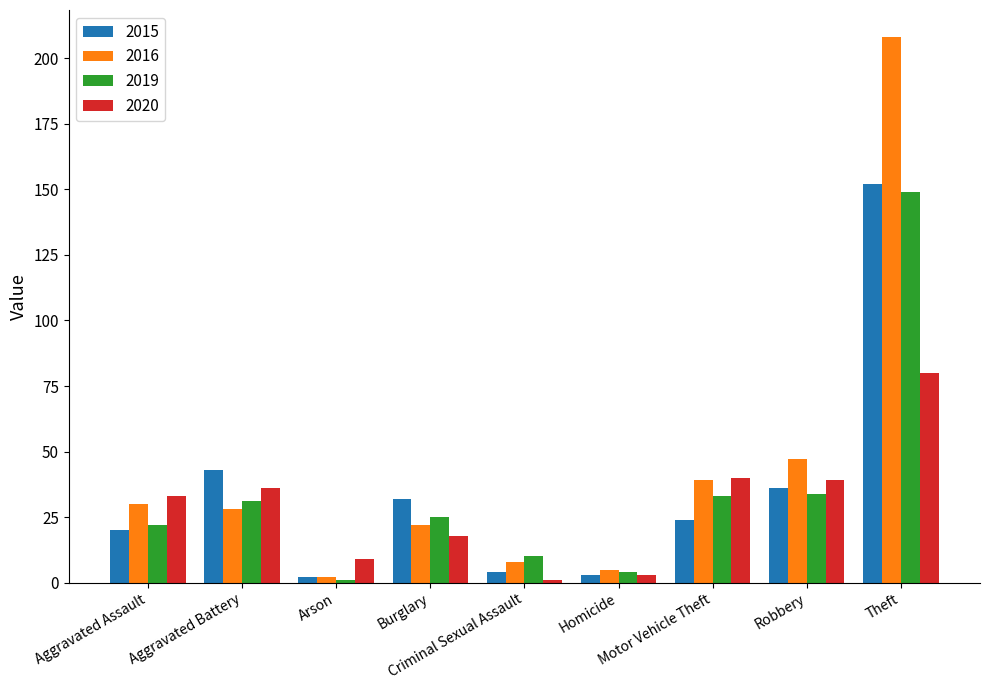

What is the minimum value for 2019?

1